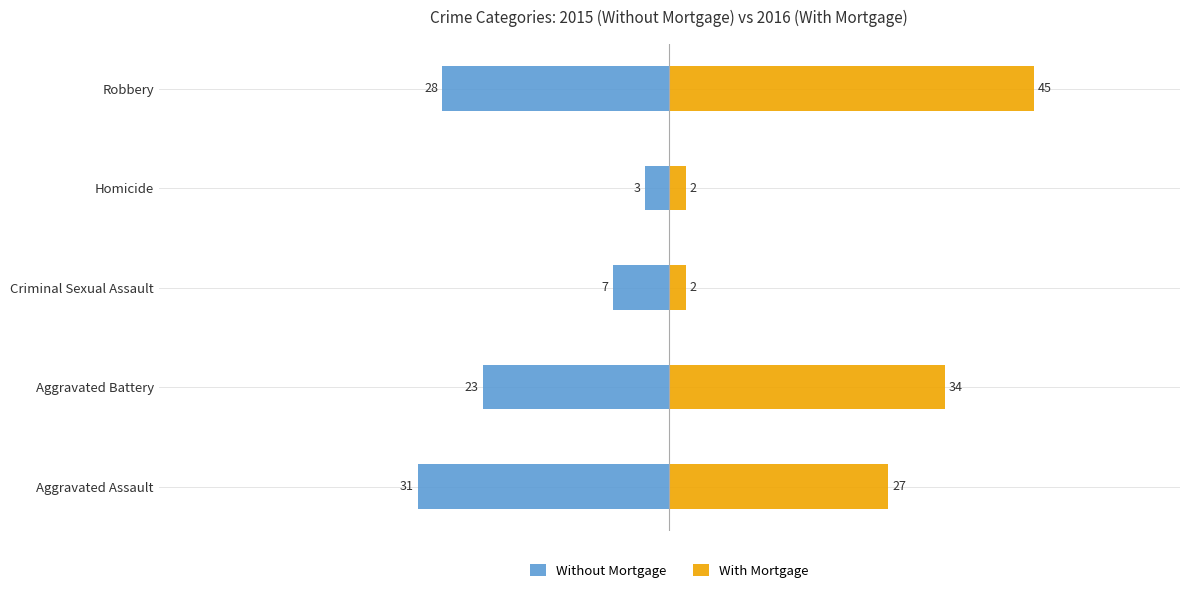

How many categories are shown in the chart?

5